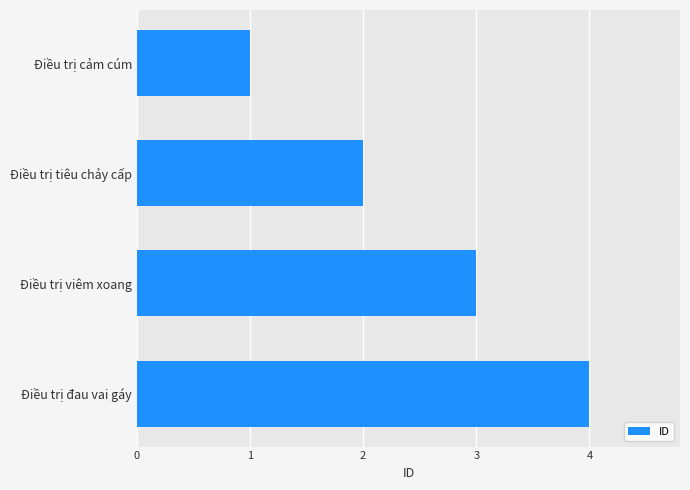

What value does the data have at Điều trị đau vai gáy?

4